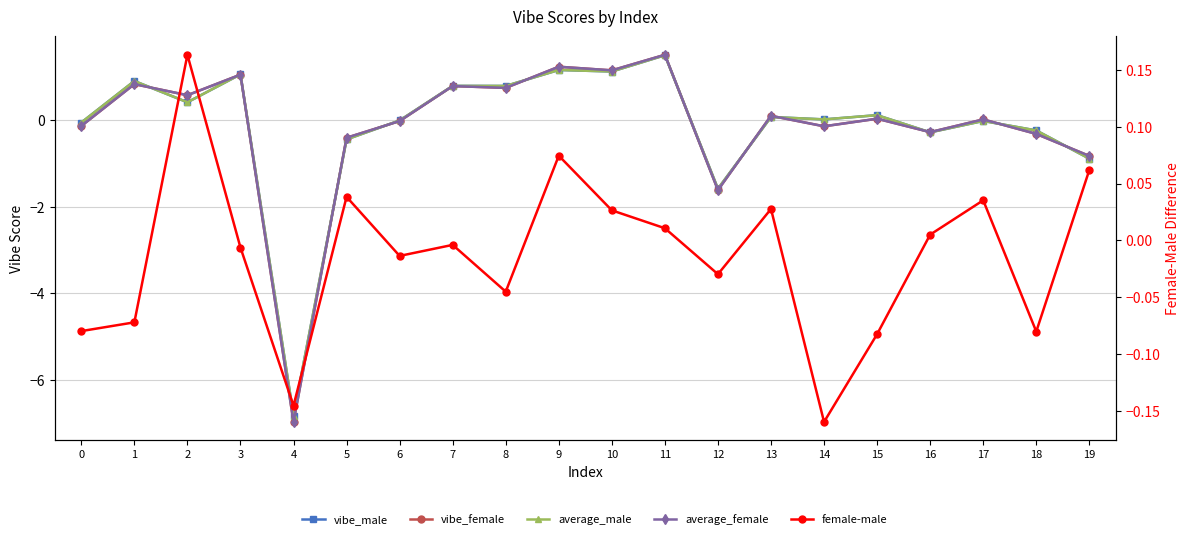

What is the difference between the second highest and second lowest values in the vibe_female series?

2.9